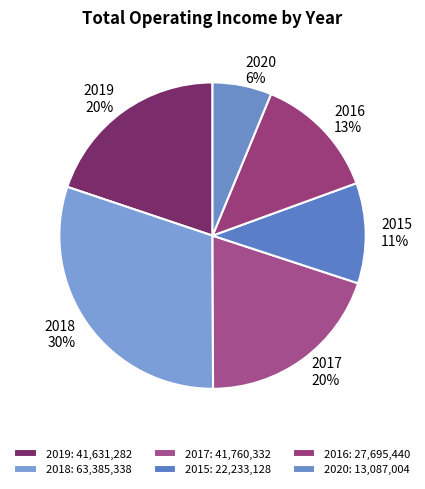

To the nearest percent, what is the combined percentage of 2018 and 2016?

43%